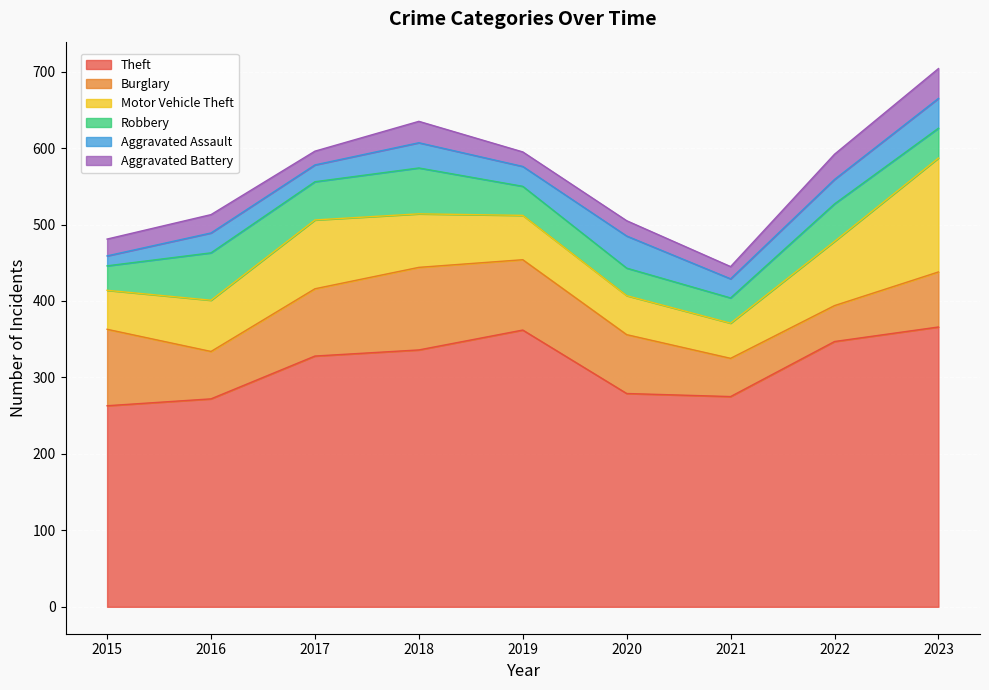

Read the Aggravated Assault value at 2017, to the nearest 5.

20